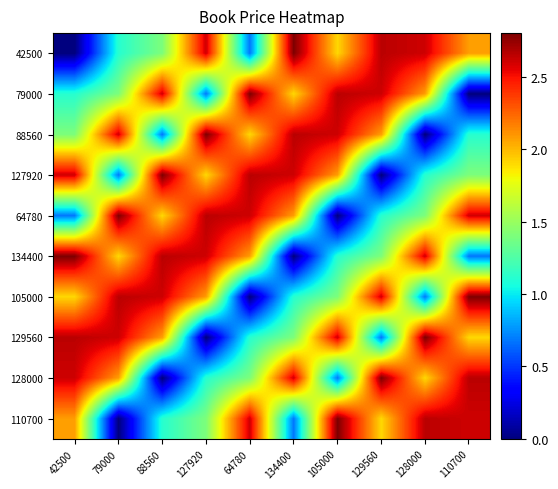

Which series changed the most between 134400 and 105000?

110700